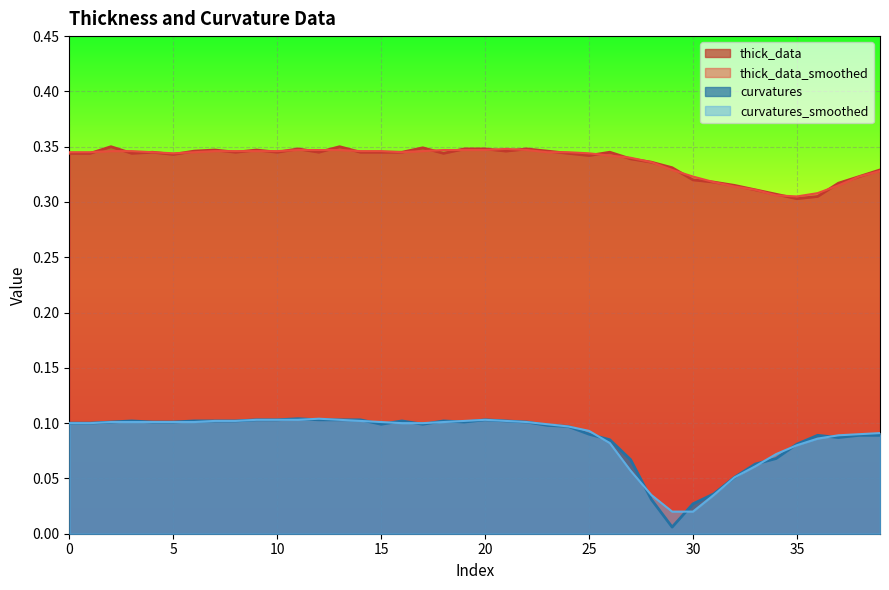

What is the difference between the highest and lowest values at 13?

0.2